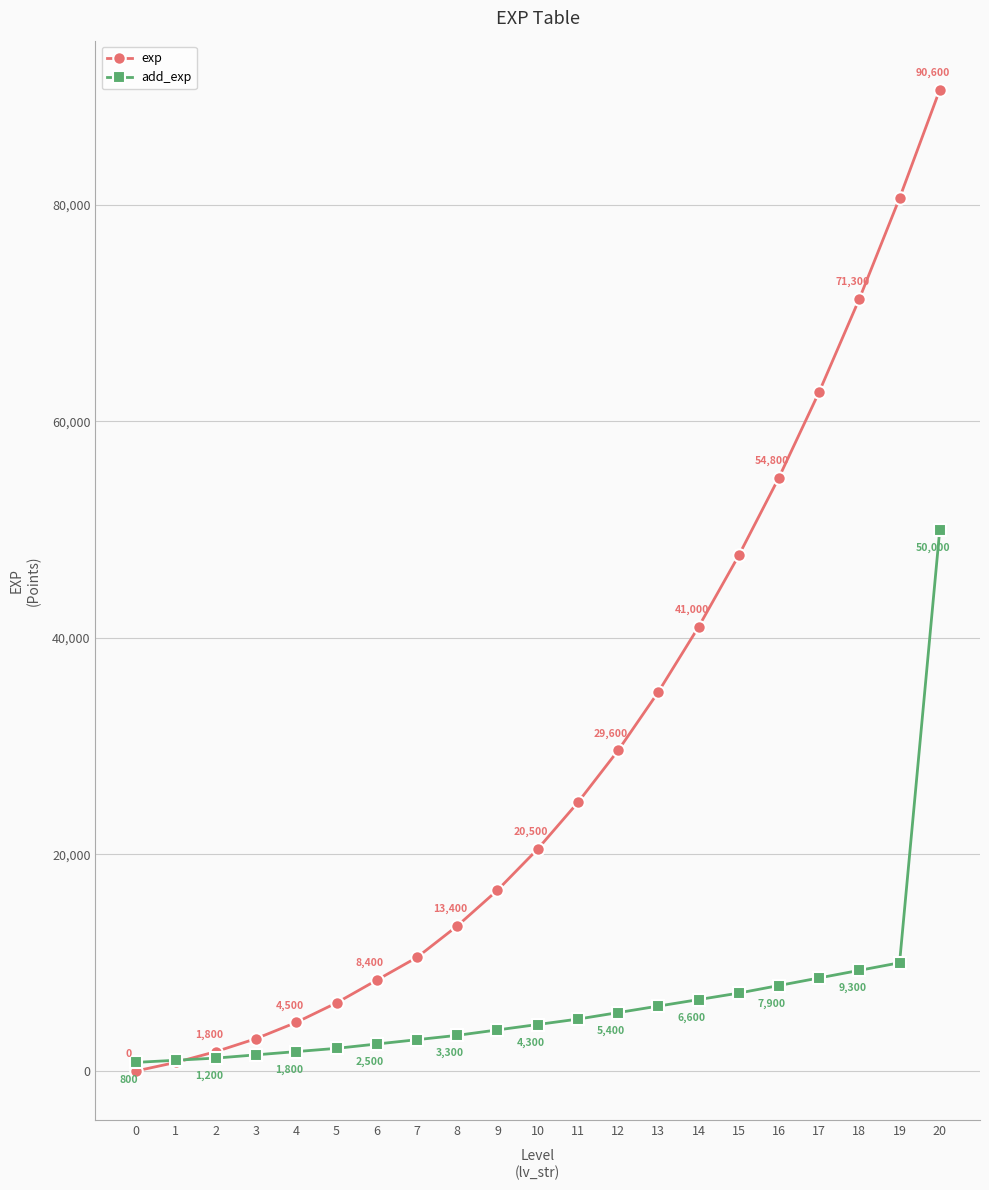

Count the number of categories in the chart.

21